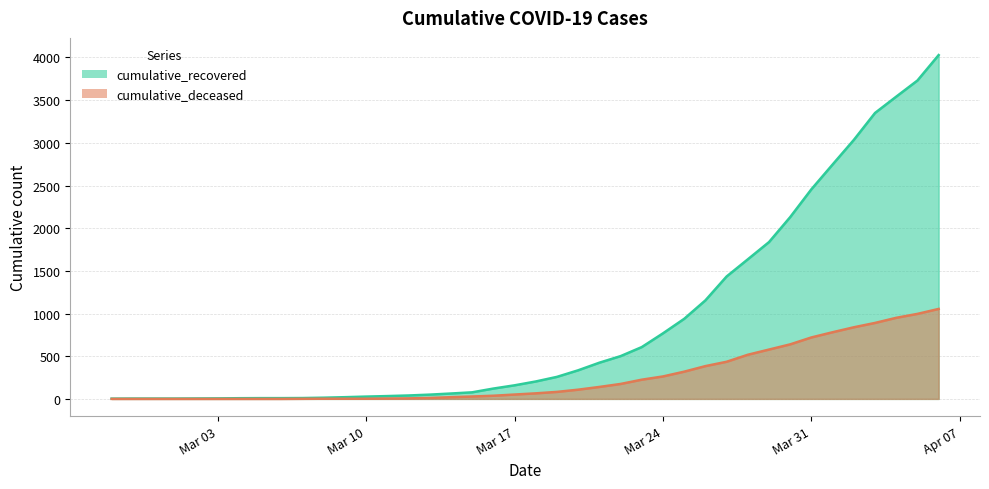

Rank the series by their average value, from highest to lowest.

cumulative_recovered, cumulative_deceased